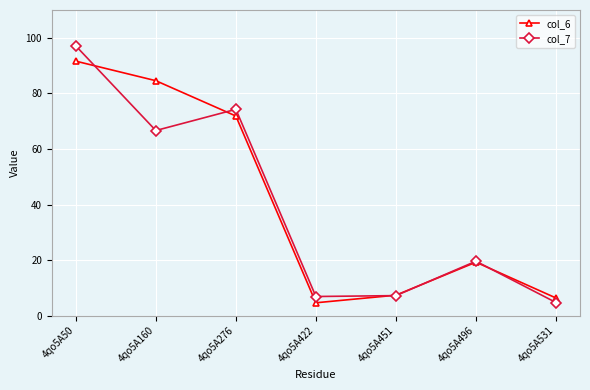

Where does the col_7 series first go above 19?

4qo5A50